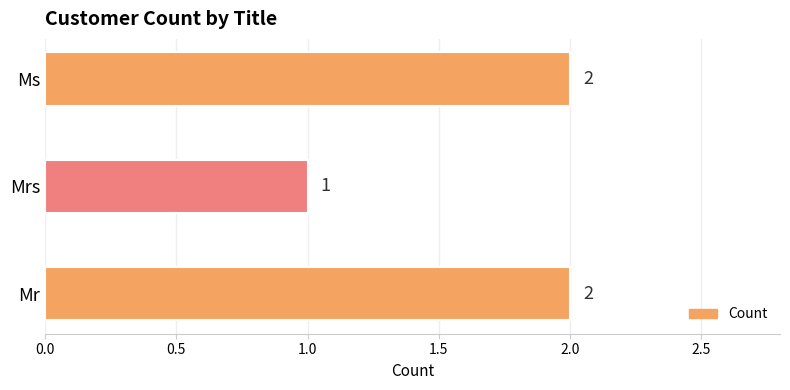

Does the chart contain any negative values?

No